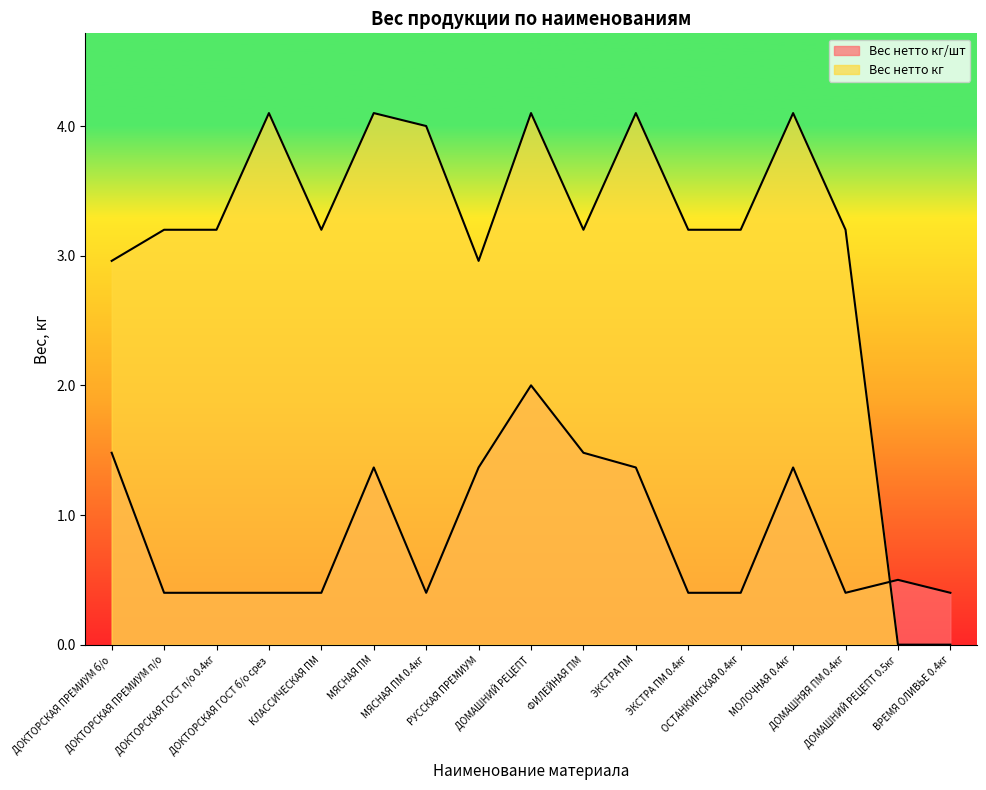

The value of Вес нетто кг/шт at ДОМАШНЯЯ ПМ 0.4кг is 0.1. True or false?

False